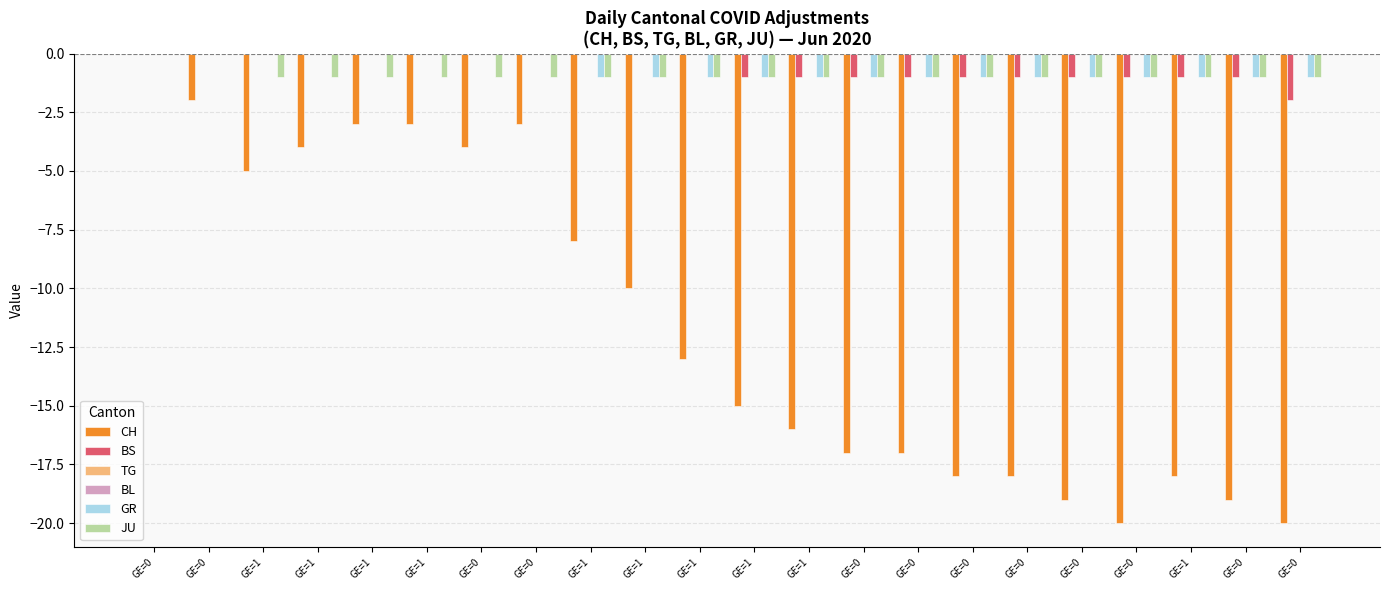

What is the label of the 3rd bar from the right?

GE=1